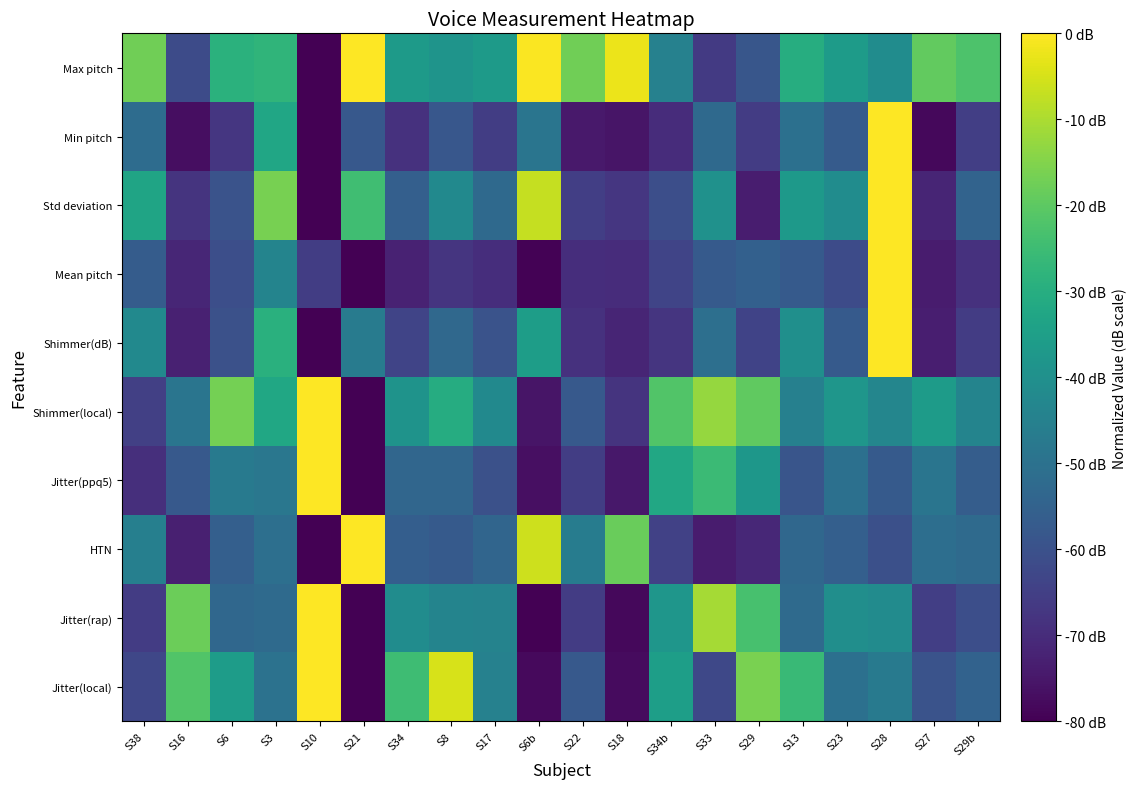

At which category does the chart reach its minimum across all series?

S21